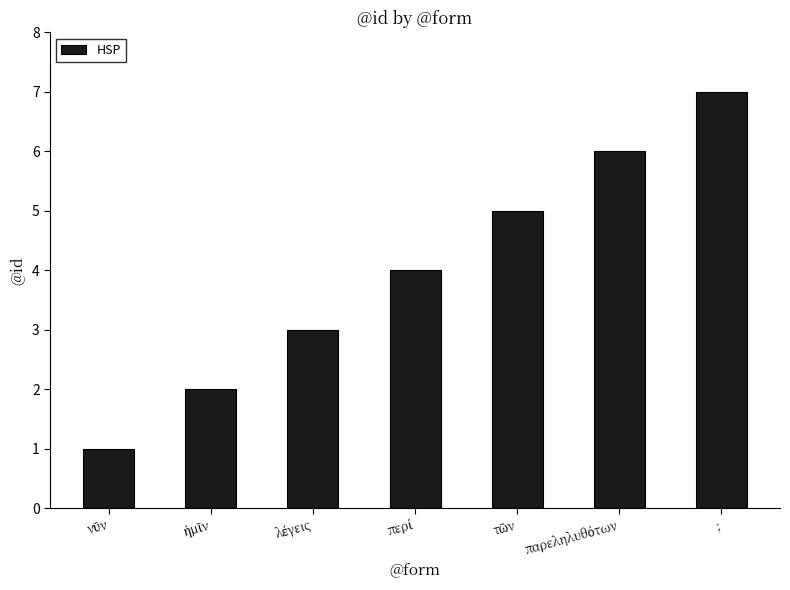

How many data points are less than 4?

3